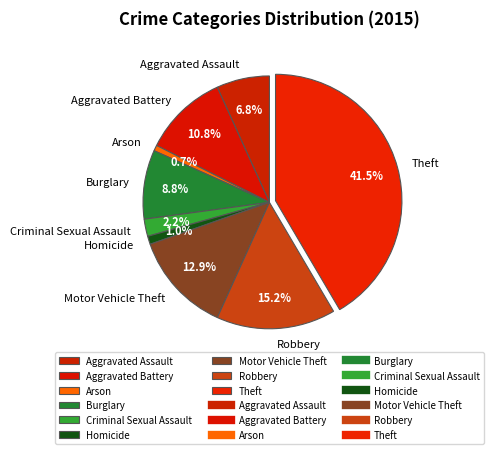

True or false: Aggravated Battery accounts for 11% of the total.

True